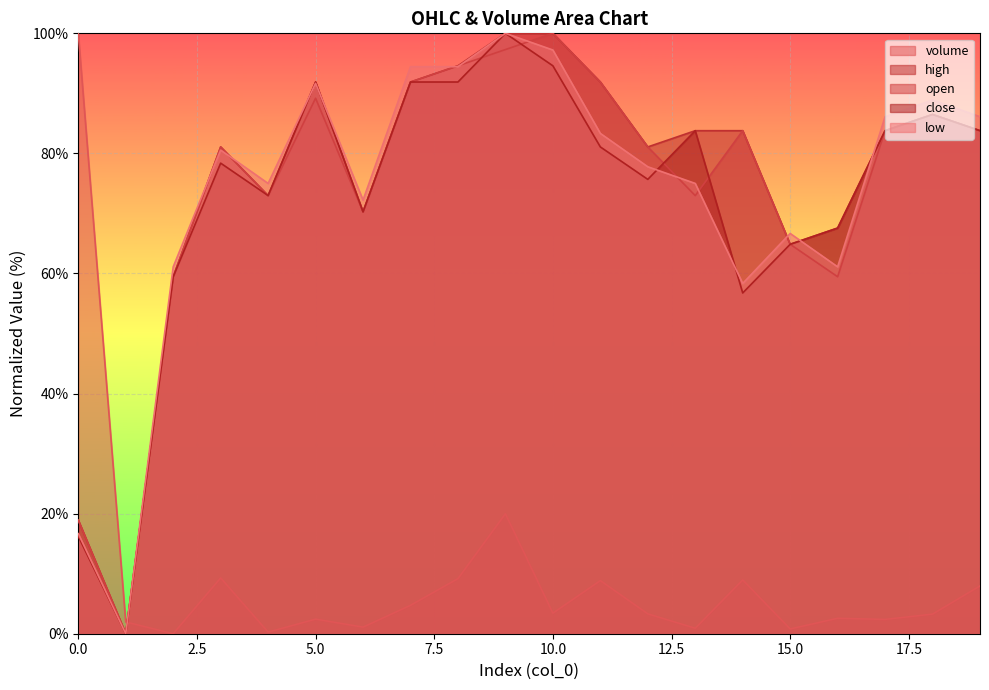

Where is the first local minimum for high?

1